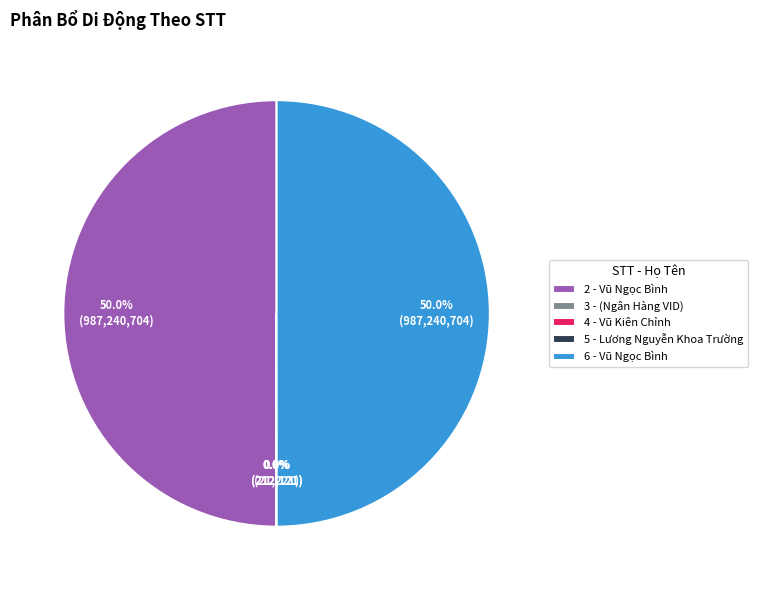

To the nearest percent, what percentage of the pie is 2 - Vũ Ngọc Bình?

50%